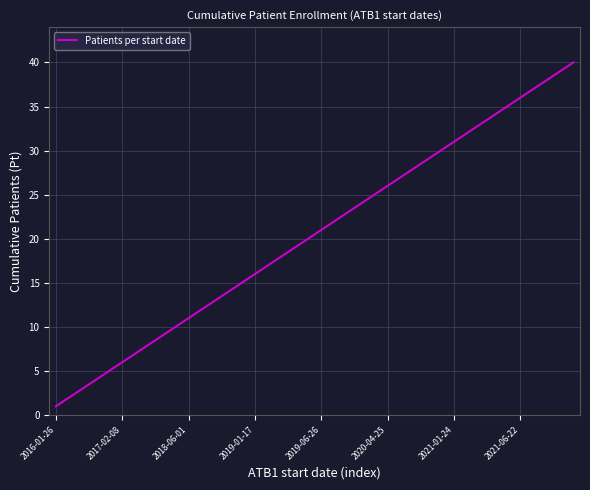

What is the greatest value displayed?

40